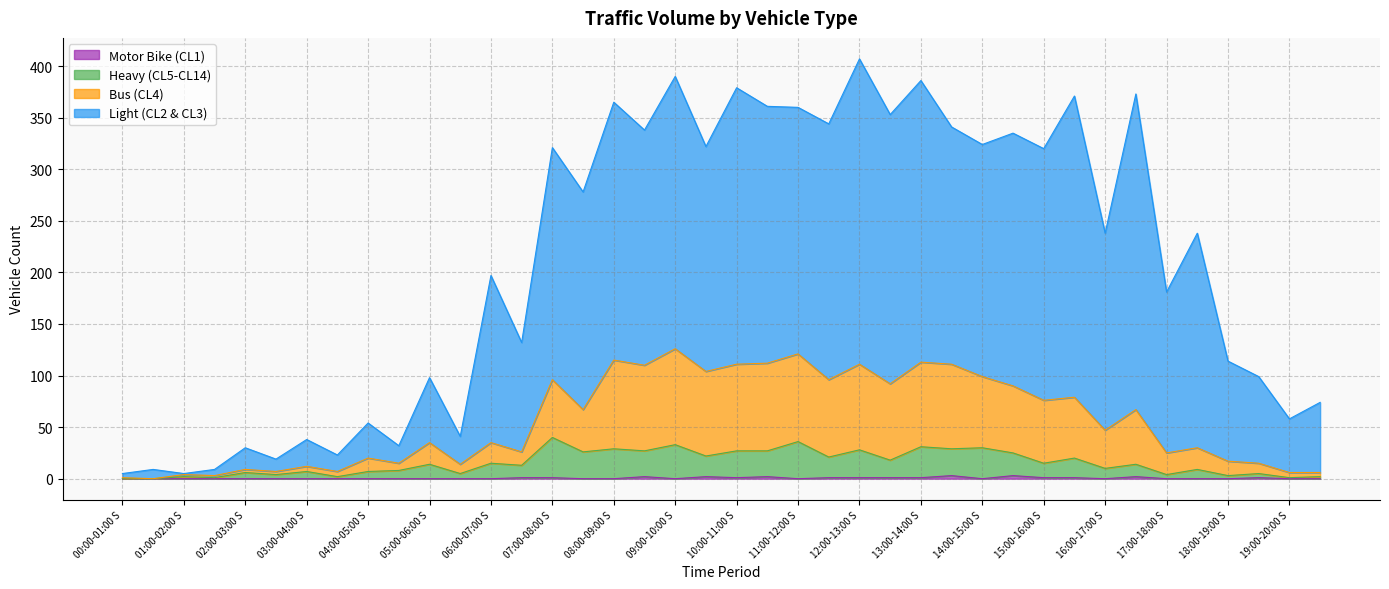

What is the sum of all Motor Bike (CL1) values?

24